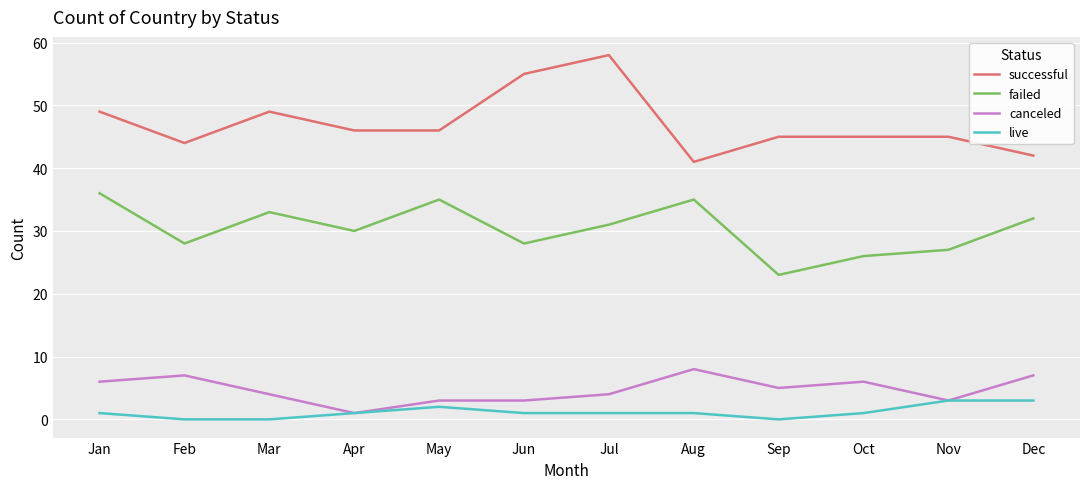

Reading left to right, extract all data points from this chart.

successful: Jan=49	Feb=44	Mar=49	Apr=46	May=46	Jun=55	Jul=58	Aug=41	Sep=45	Oct=45	Nov=45	Dec=42
failed: Jan=36	Feb=28	Mar=33	Apr=30	May=35	Jun=28	Jul=31	Aug=35	Sep=23	Oct=26	Nov=27	Dec=32
canceled: Jan=6	Feb=7	Mar=4	Apr=1	May=3	Jun=3	Jul=4	Aug=8	Sep=5	Oct=6	Nov=3	Dec=7
live: Jan=1	Feb=0	Mar=0	Apr=1	May=2	Jun=1	Jul=1	Aug=1	Sep=0	Oct=1	Nov=3	Dec=3